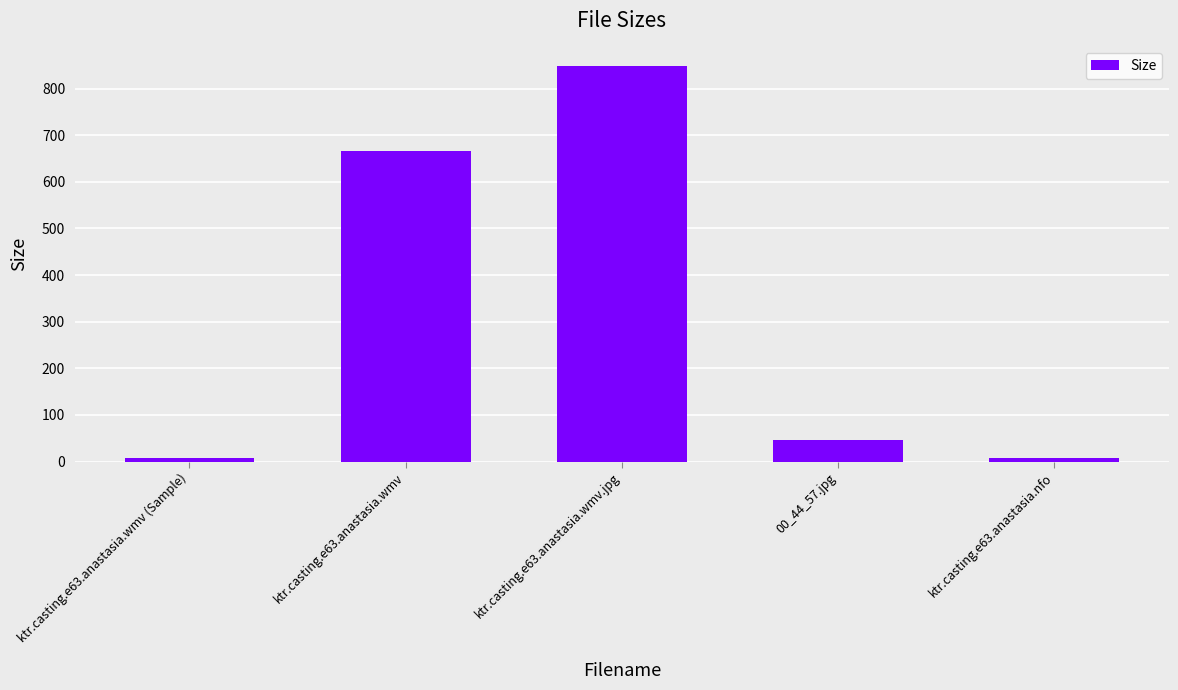

Which has a higher value, ktr.casting.e63.anastasia.wmv.jpg or 00_44_57.jpg?

ktr.casting.e63.anastasia.wmv.jpg